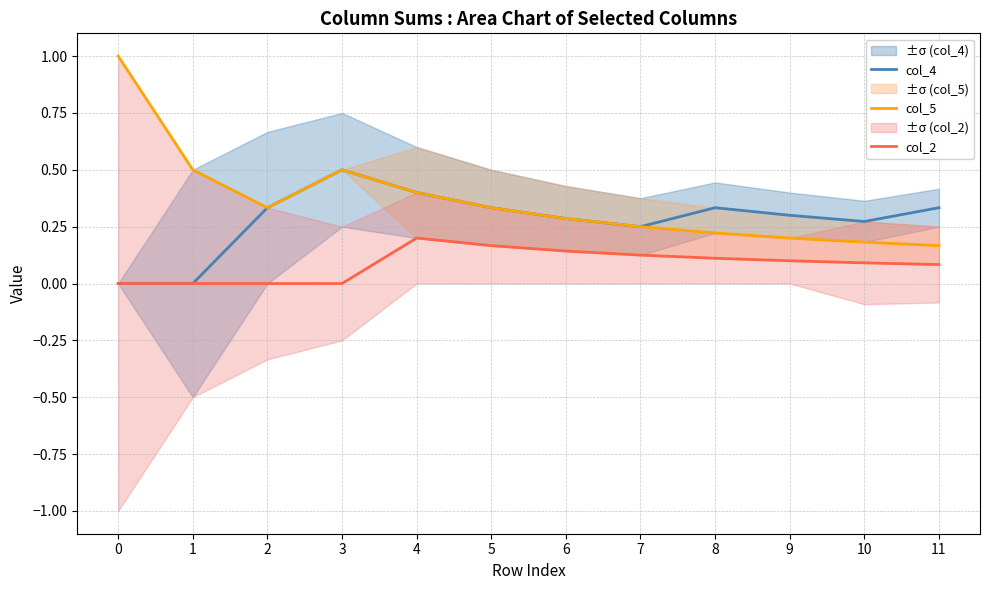

True or false: col_5 and col_4 intersect in this chart.

False